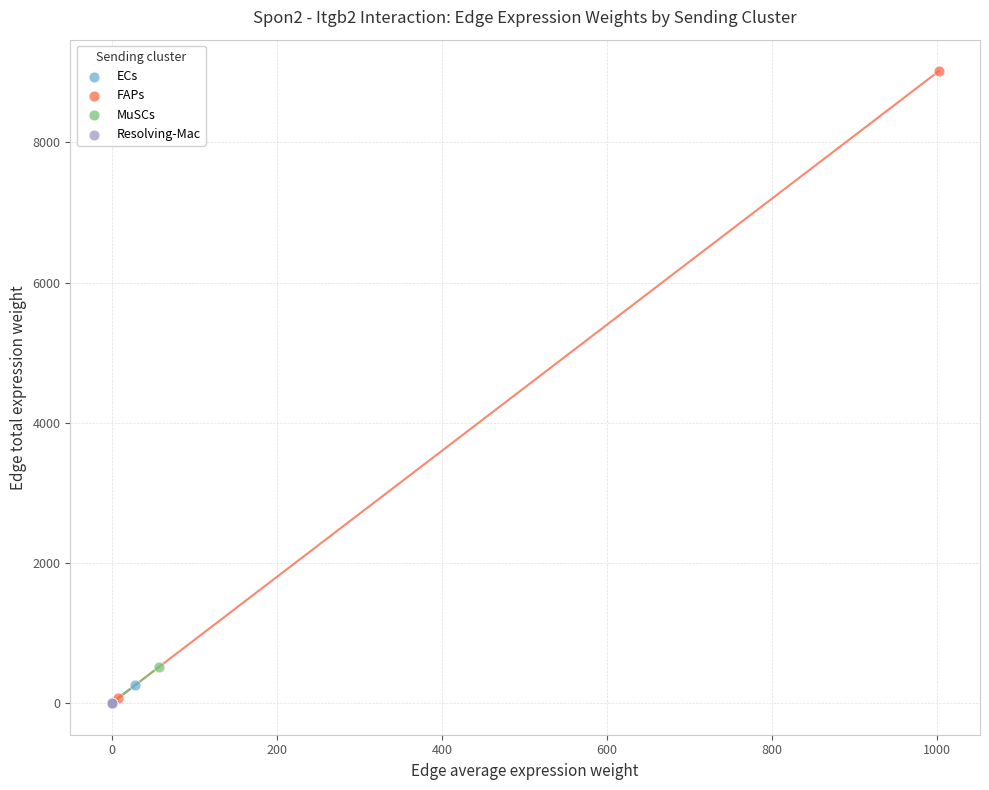

Which series contains the highest Y value?

FAPs